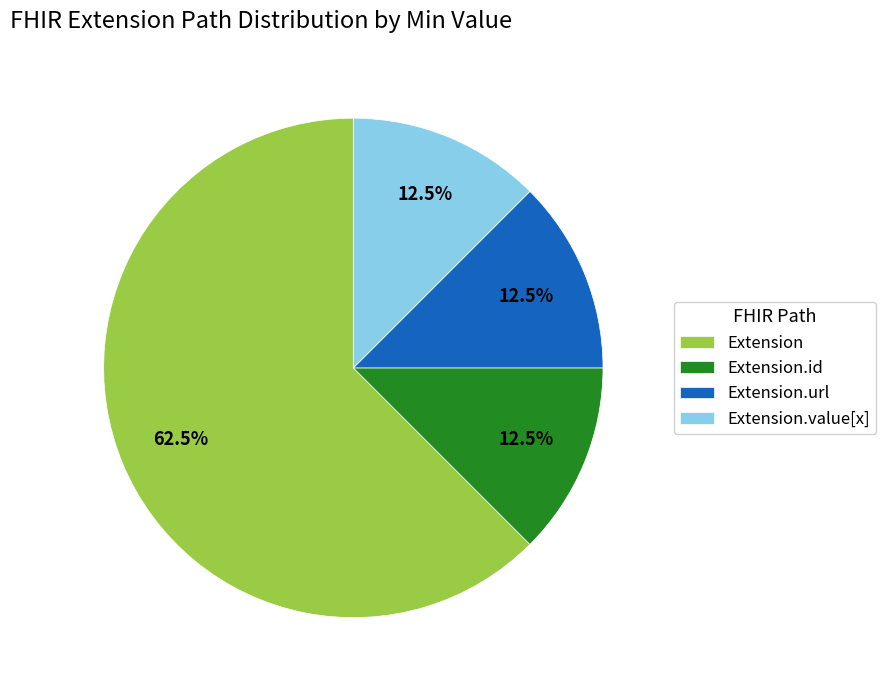

What is the largest slice in the pie chart?

Extension